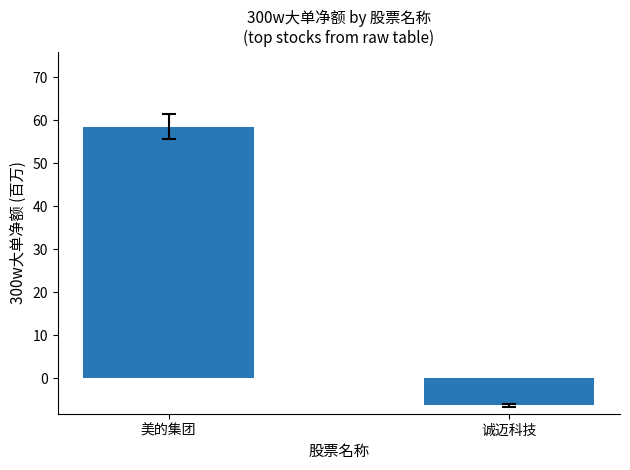

How many positive values are there?

1